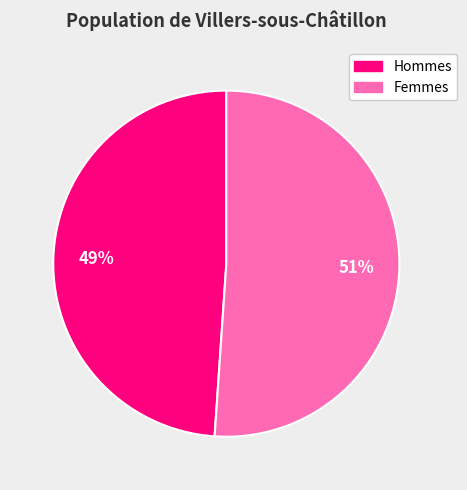

Combined, do Femmes and Hommes account for over 50%?

Yes